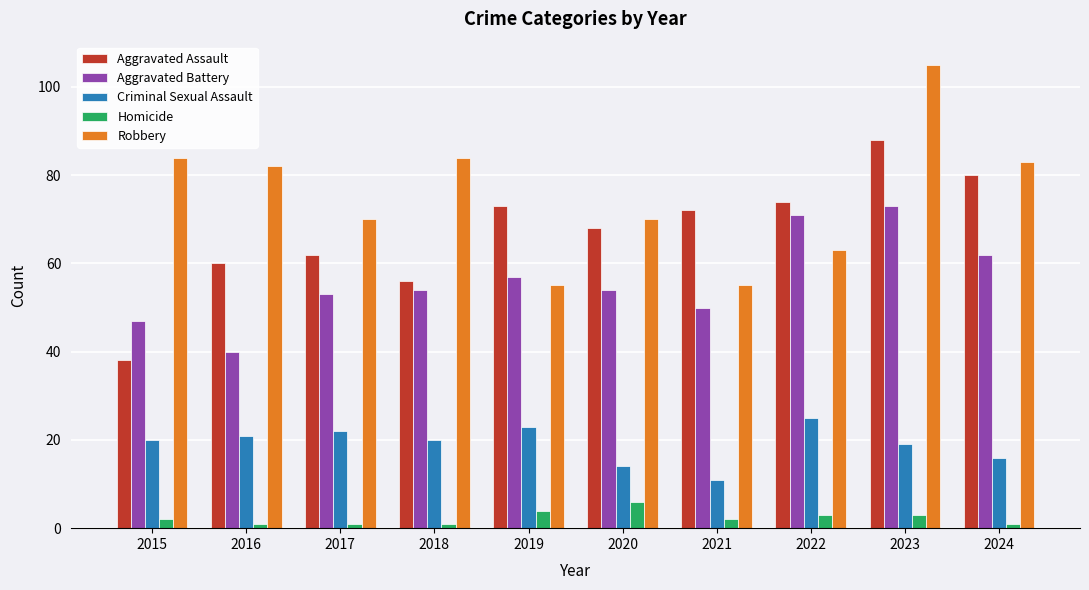

Rank the series at 2015 from lowest to highest value.

Homicide, Criminal Sexual Assault, Aggravated Assault, Aggravated Battery, Robbery